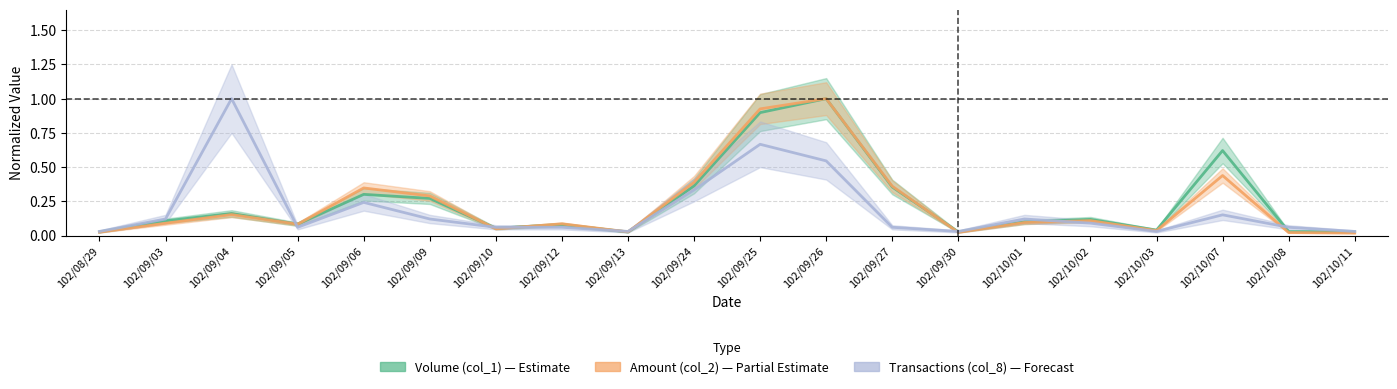

What are all the series names shown in the legend?

Volume (col_1), Amount (col_2), Transactions (col_8)